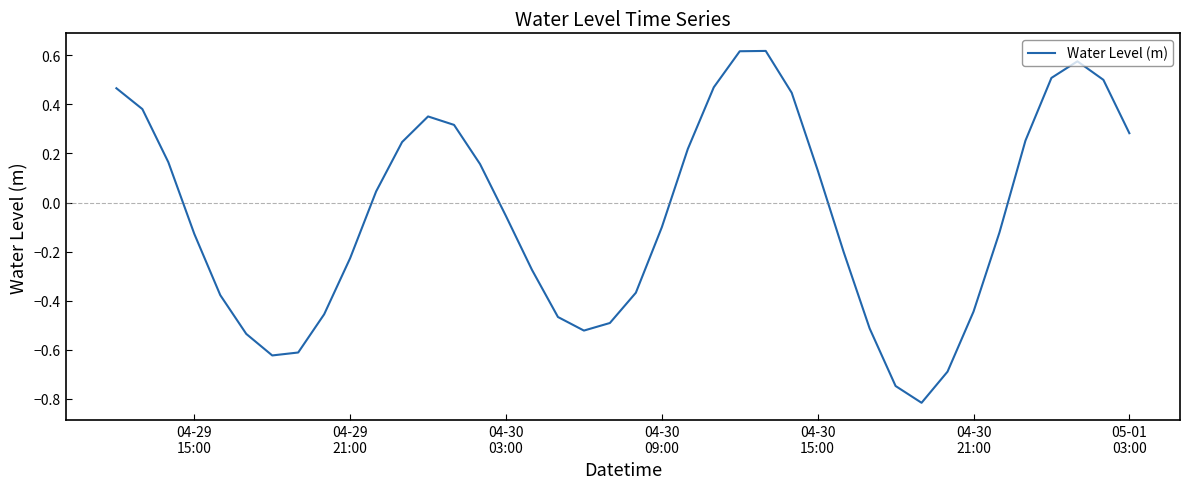

What is the minimum value shown in the chart?

-0.8